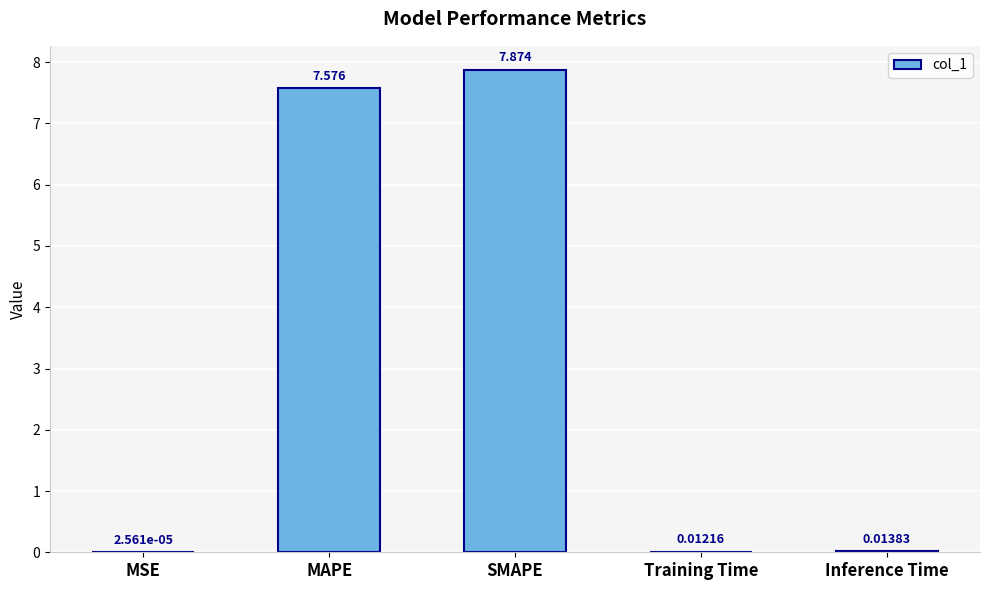

How many data points does each series have?

5